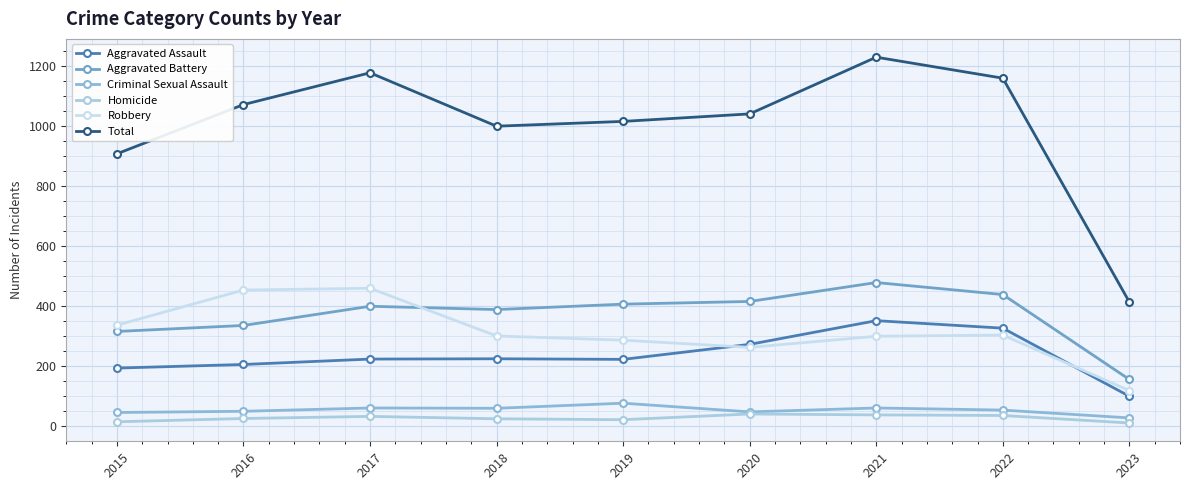

How many data points in Aggravated Battery are less than 400?

4